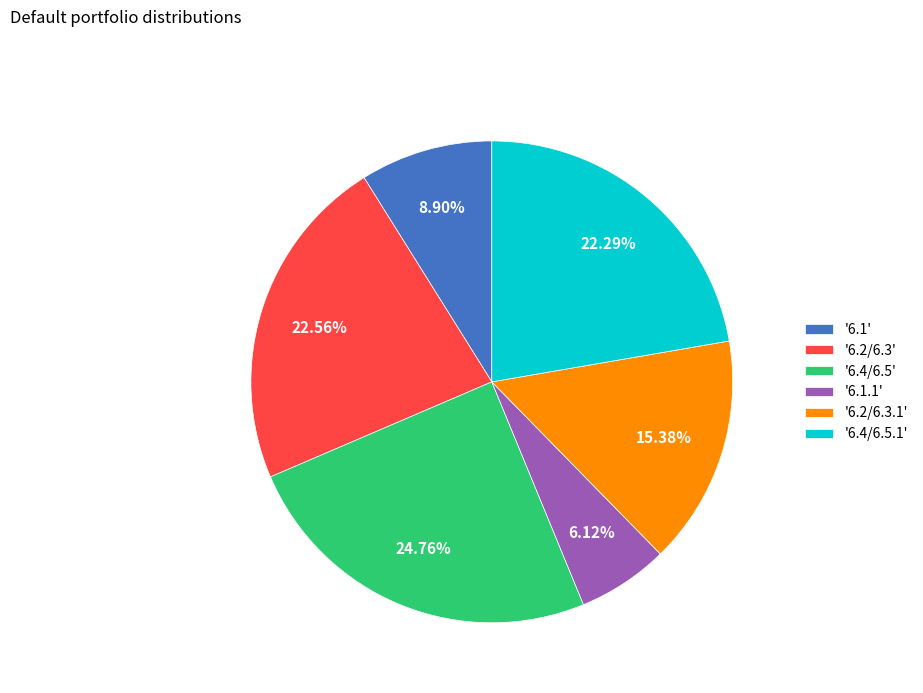

Do '6.4/6.5.1' and '6.2/6.3.1' together represent more than half of the pie?

No